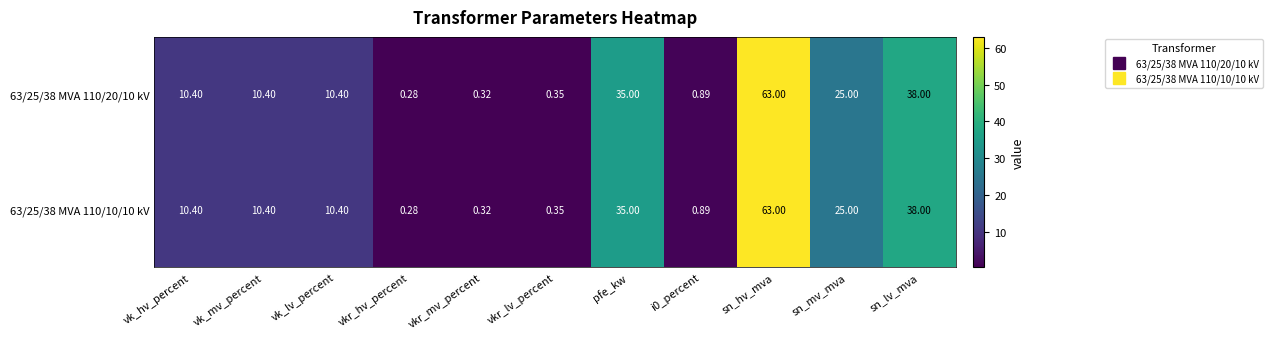

Is the value of 63/25/38 MVA 110/20/10 kV at vkr_mv_percent greater than the value of 63/25/38 MVA 110/10/10 kV at pfe_kw?

No